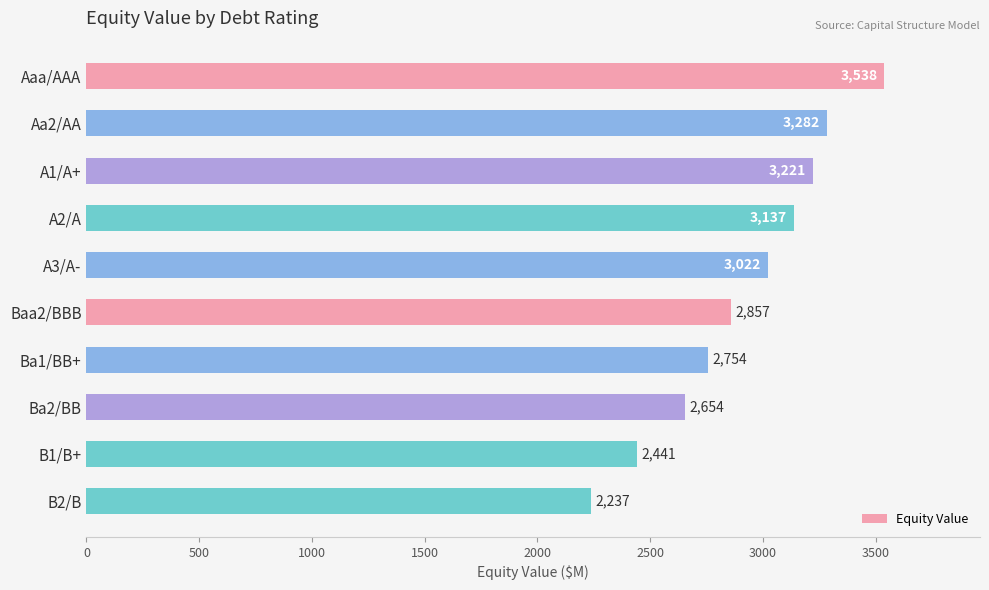

Count the number of values greater than 3022.

5